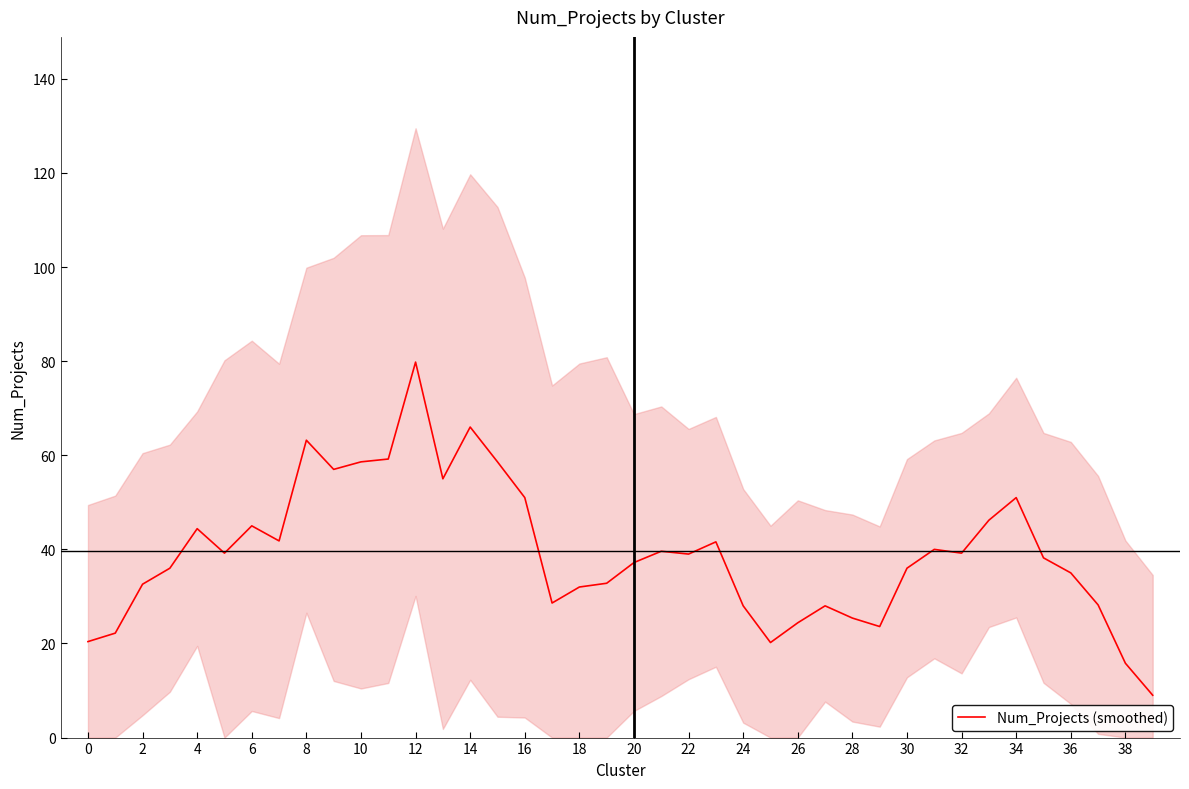

What is the lowest value of the Num_Projects (smoothed) series?

9.0